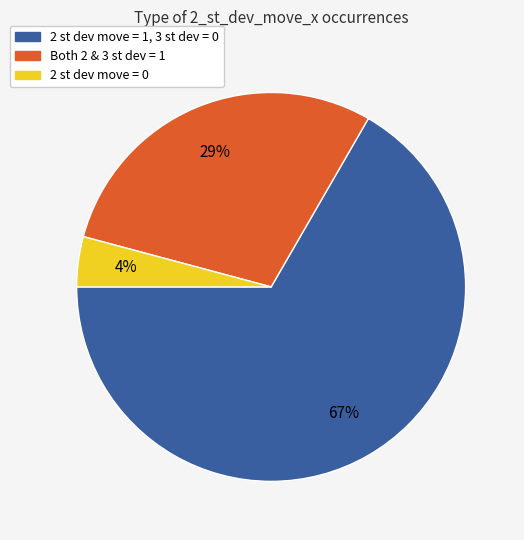

To the nearest percent, what is the difference between the largest and smallest slice percentages?

63%